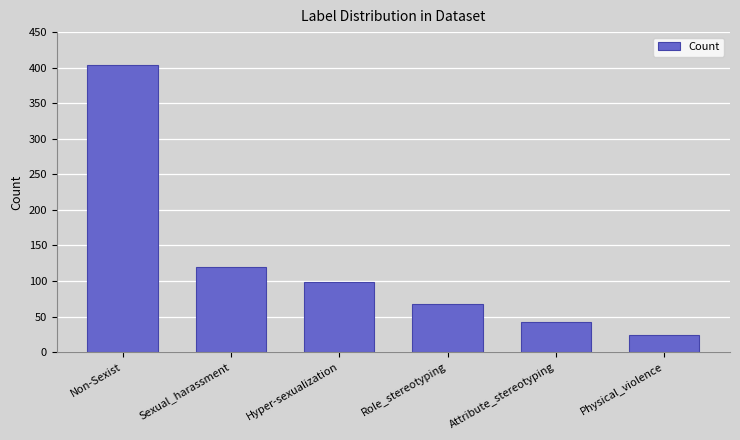

Which has a higher value, Attribute_stereotyping or Sexual_harassment?

Sexual_harassment